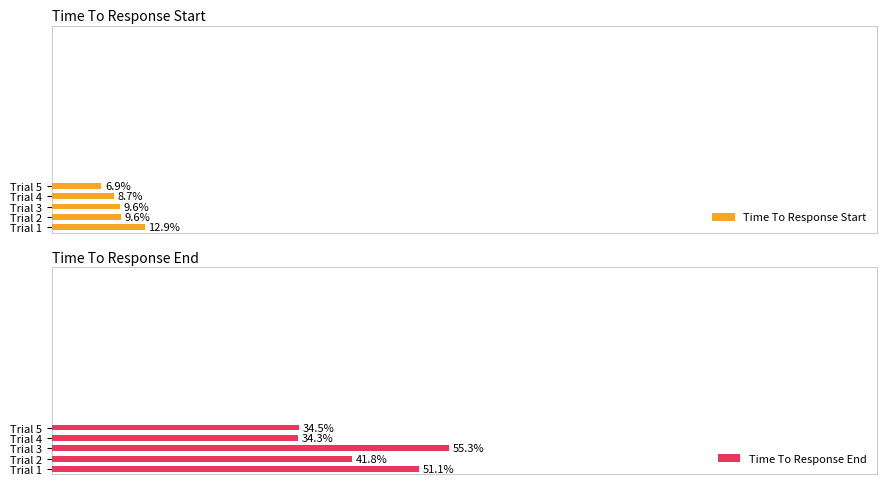

What is the sum of all Time To Response Start values?

47.7